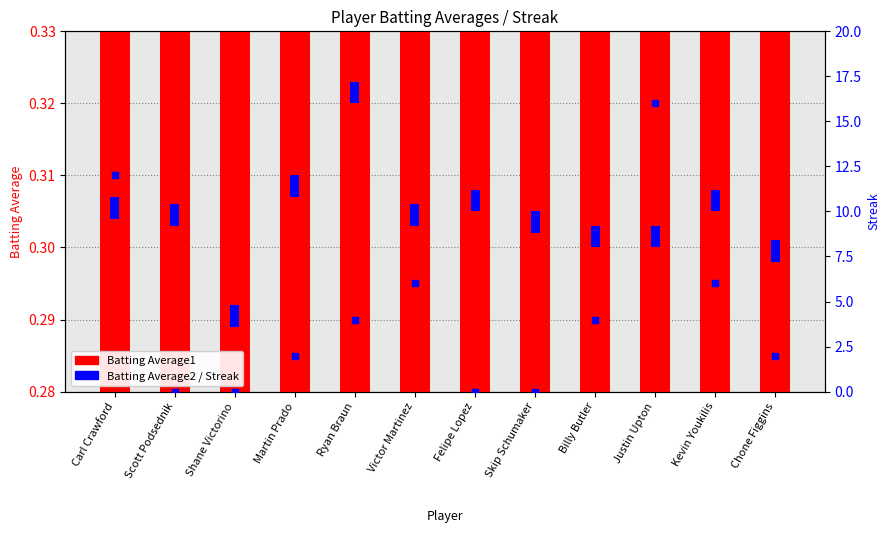

Which category has the highest value in the Batting Average1 series?

Ryan Braun